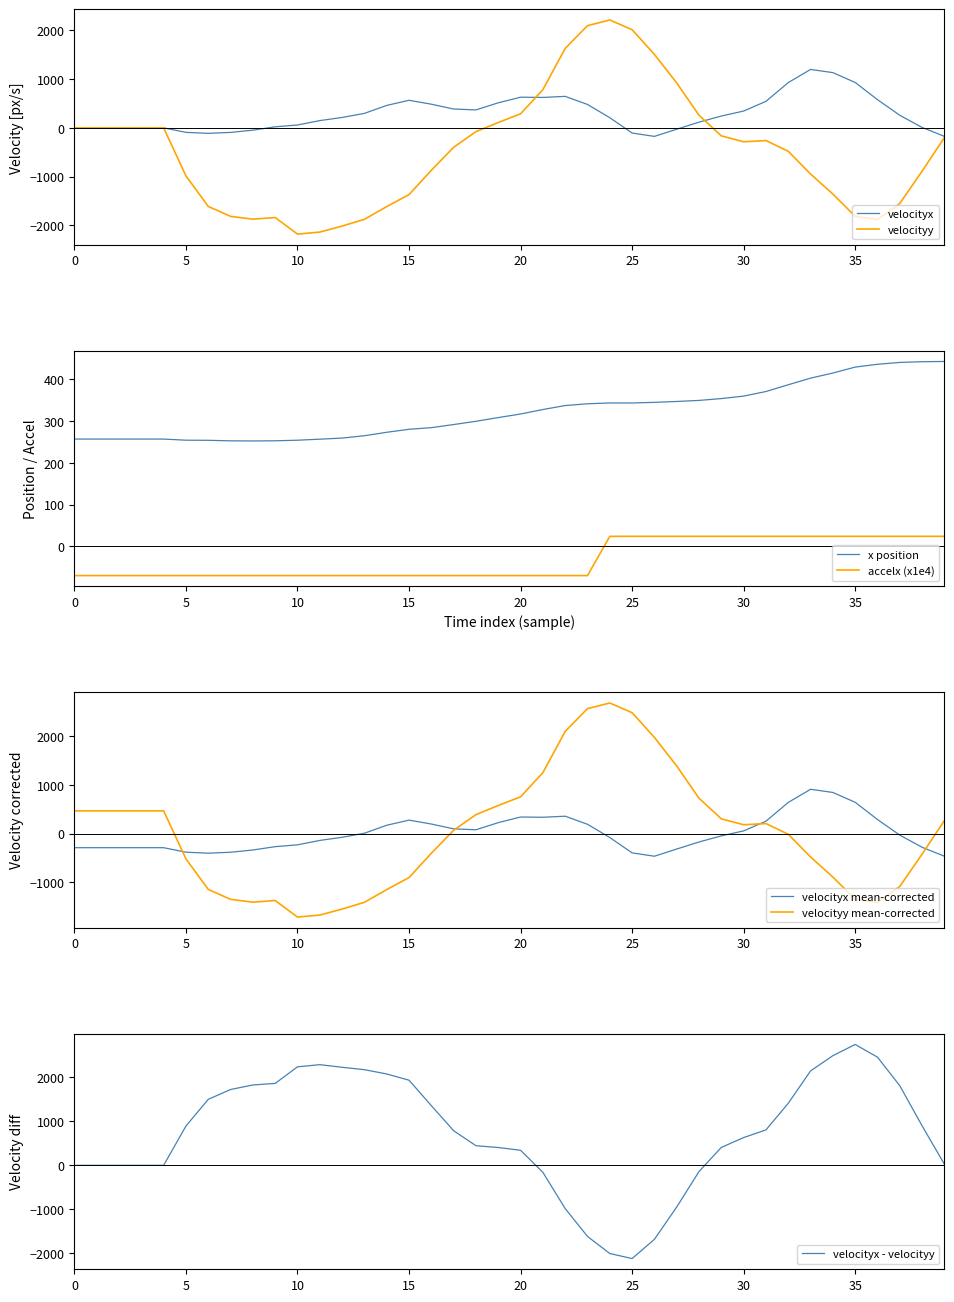

List the series in order of their peak value, lowest first.

accelx, x, velocityx, velocityy